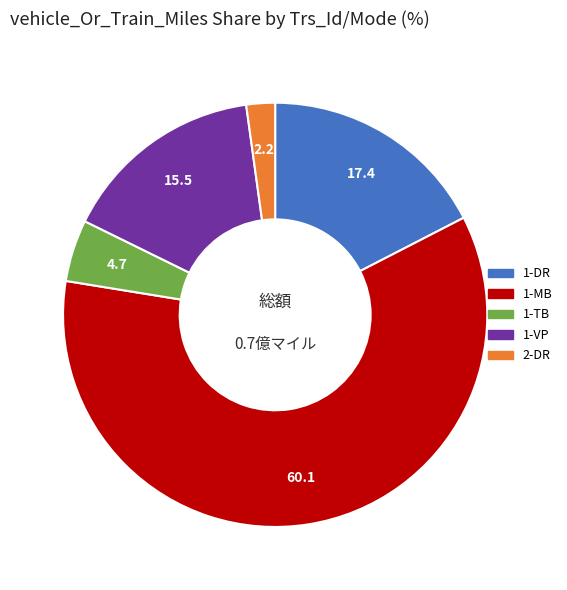

Do 1-VP and 1-MB together represent more than half of the pie?

Yes